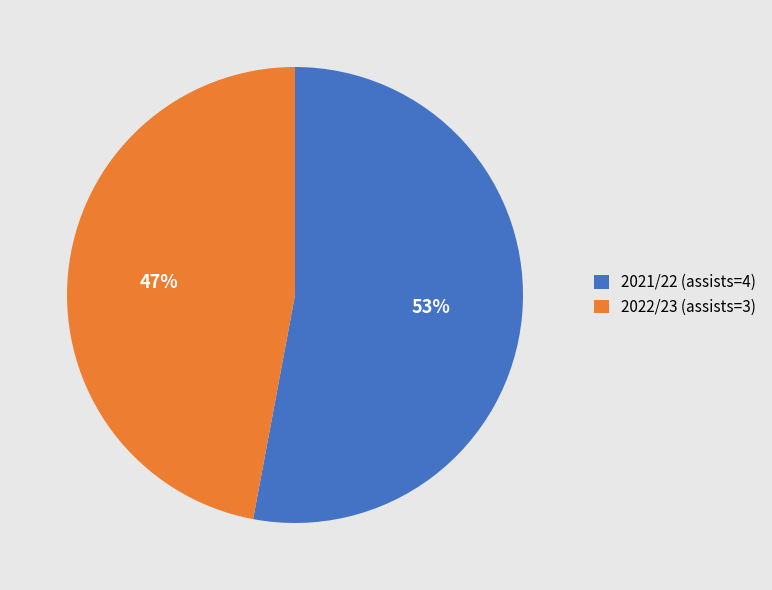

Does 2021/22 (assists=4) represent more than half of the total?

Yes